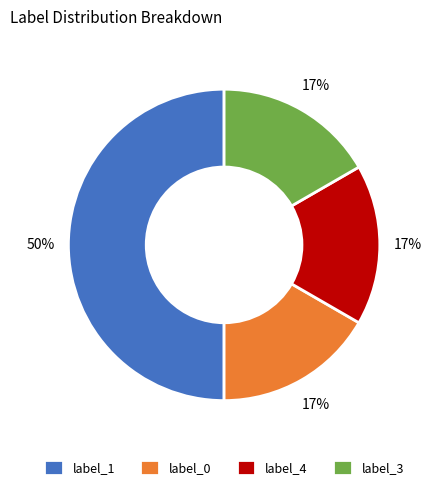

To the nearest percent, what percentage of the pie is label_4?

17%